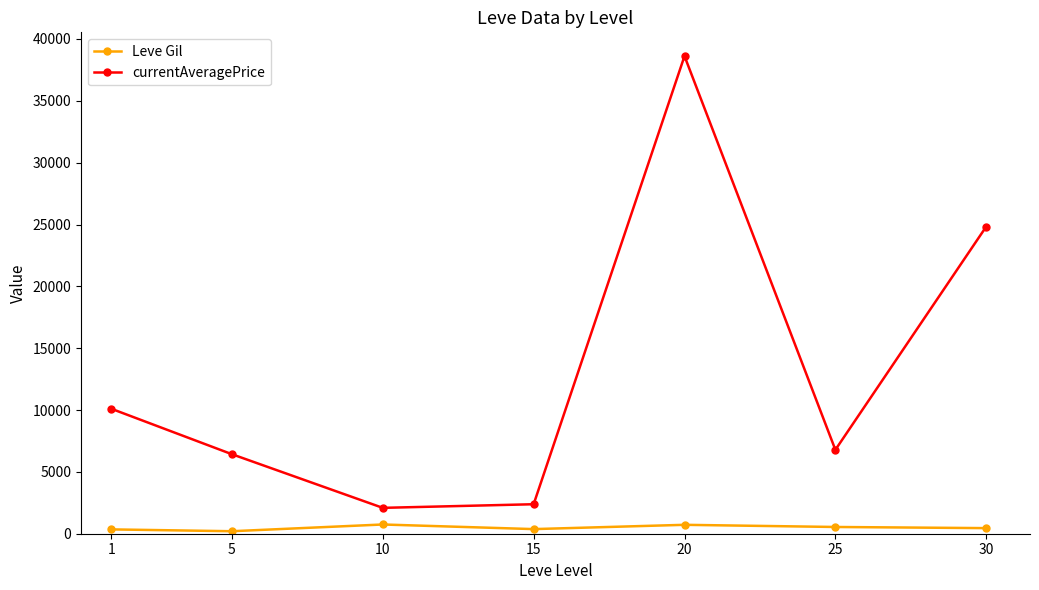

Is the value of currentAveragePrice at 25 greater than the value of Leve Gil at 5?

Yes